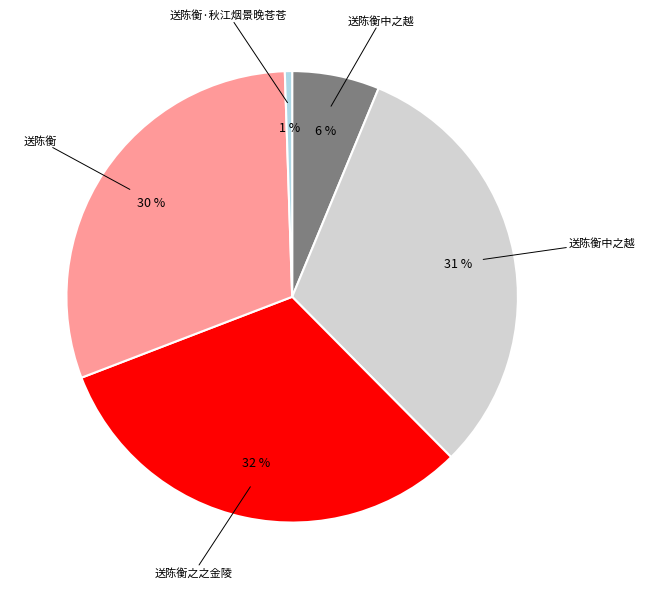

How many segments does this pie chart have?

5